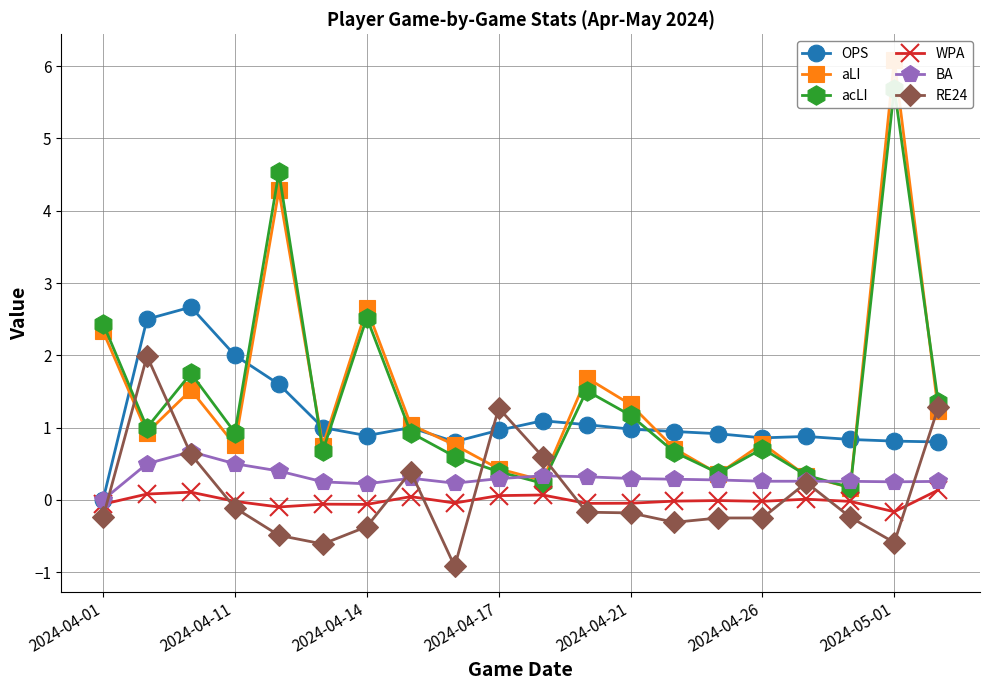

What is the highest value of the RE24 series?

2.0